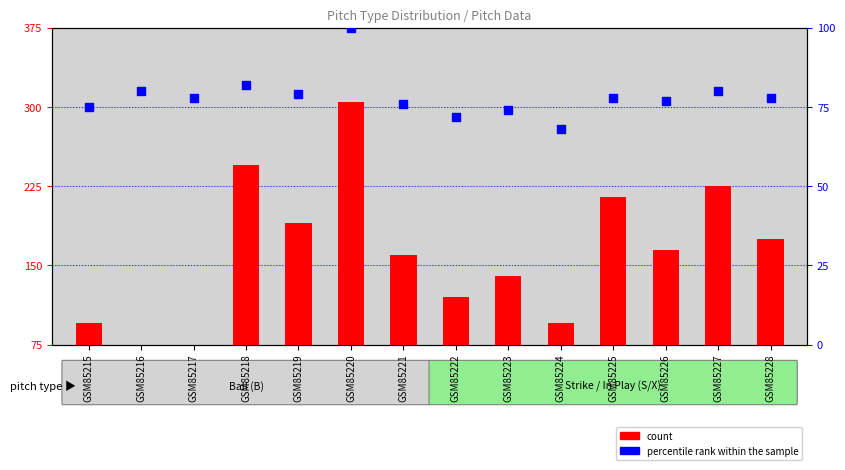

At how many categories does at least one series exceed 271?

1